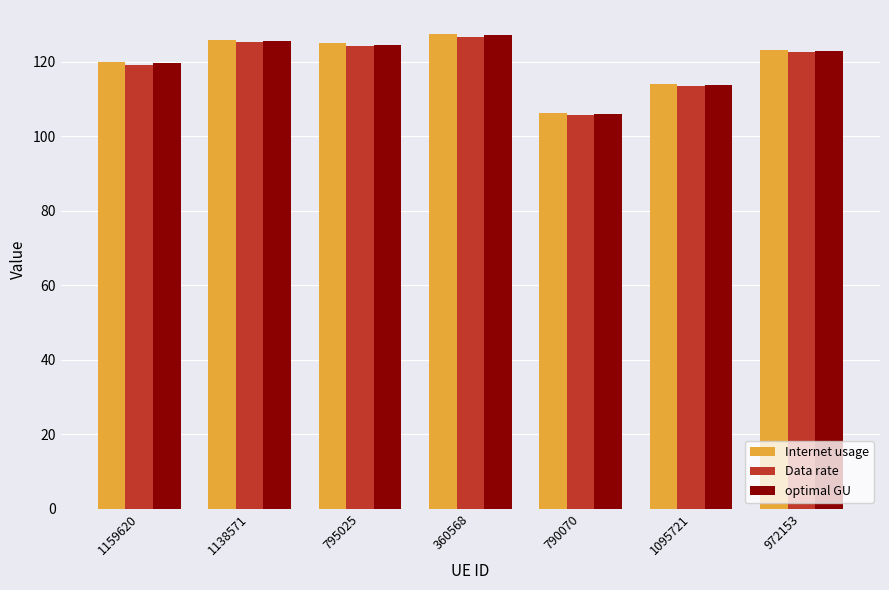

What is the difference between the maximum and minimum values in the Internet usage series?

21.2